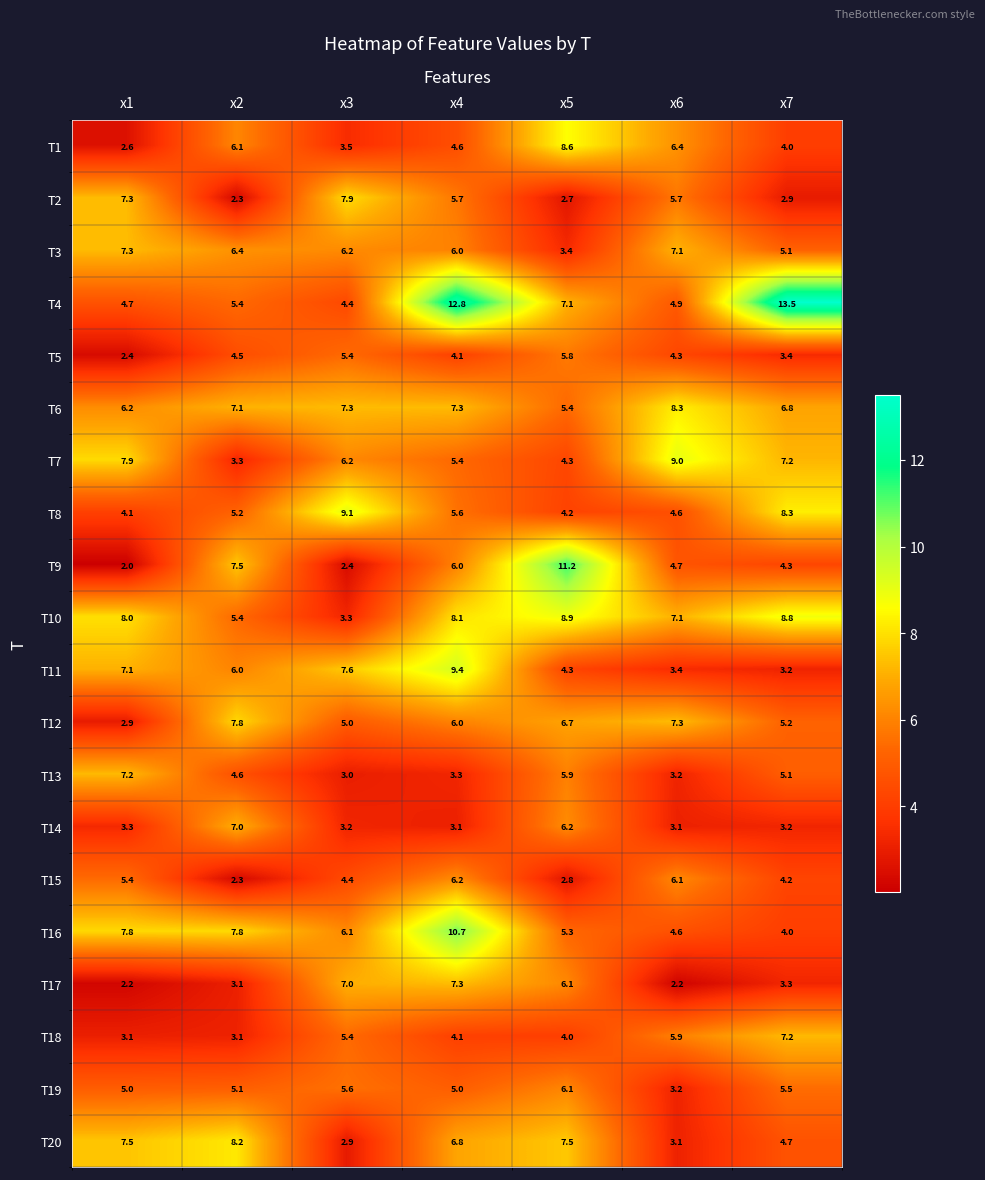

Where does the T5 series first go above 4?

x2